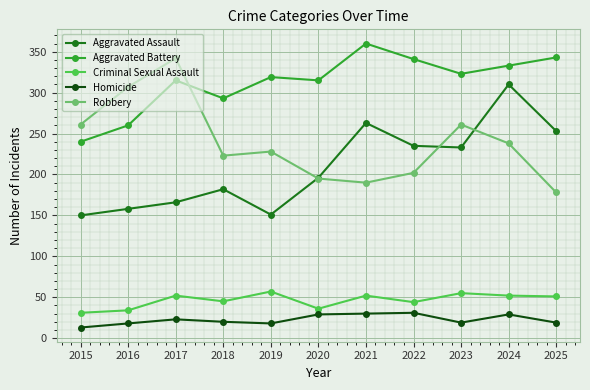

Where does the Criminal Sexual Assault series first go above 51?

2017